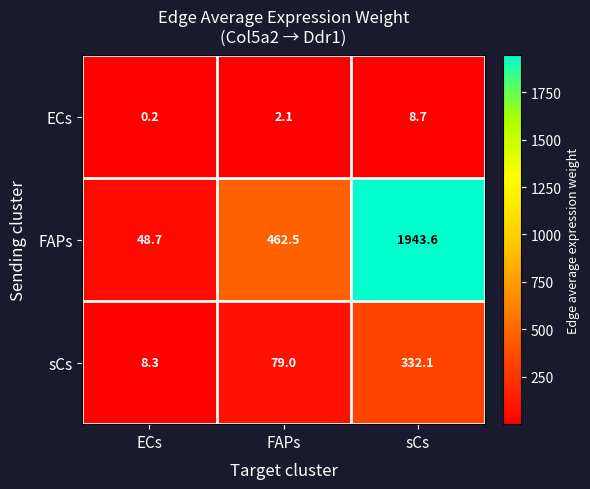

How many data points in sCs are less than 79?

1